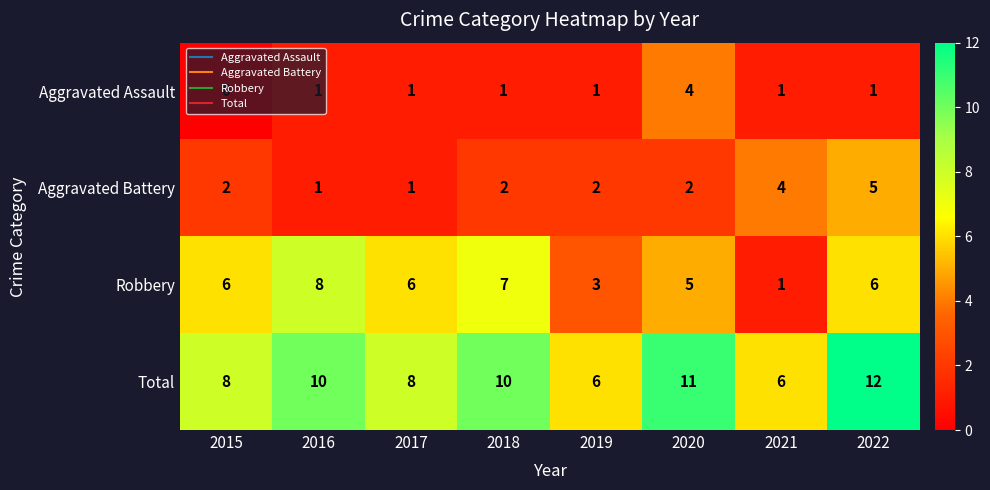

List the series in order of their peak value, highest first.

Total, Robbery, Aggravated Battery, Aggravated Assault